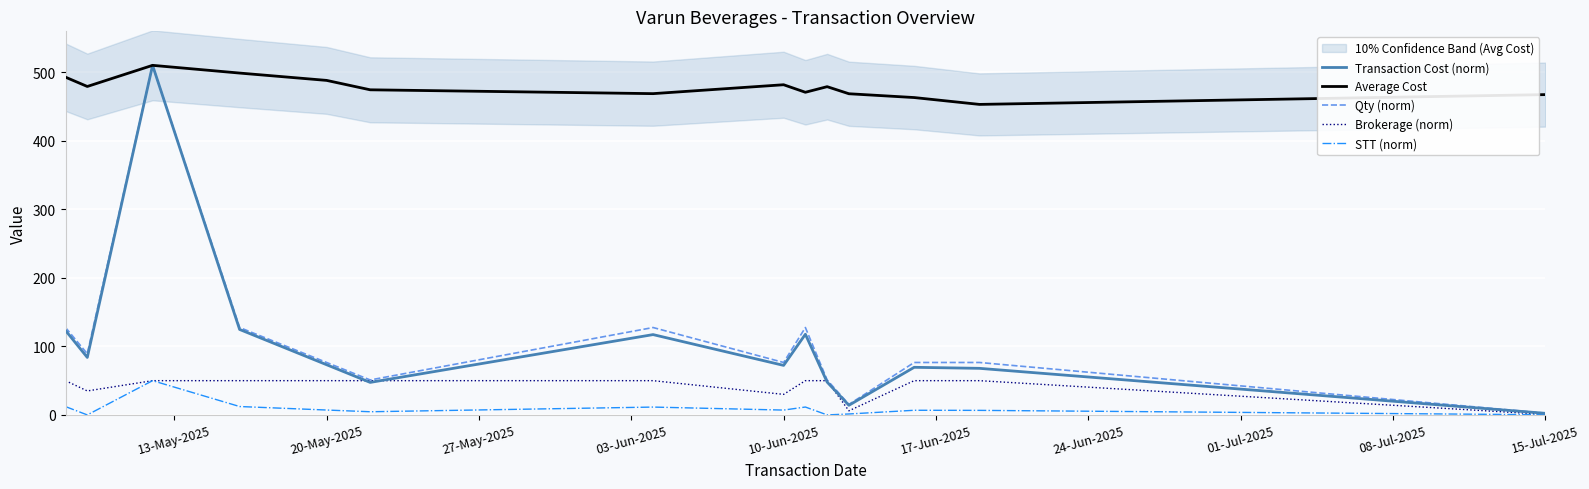

True or false: Qty (norm) has a value of 101.5 at 20-May-2025.

False